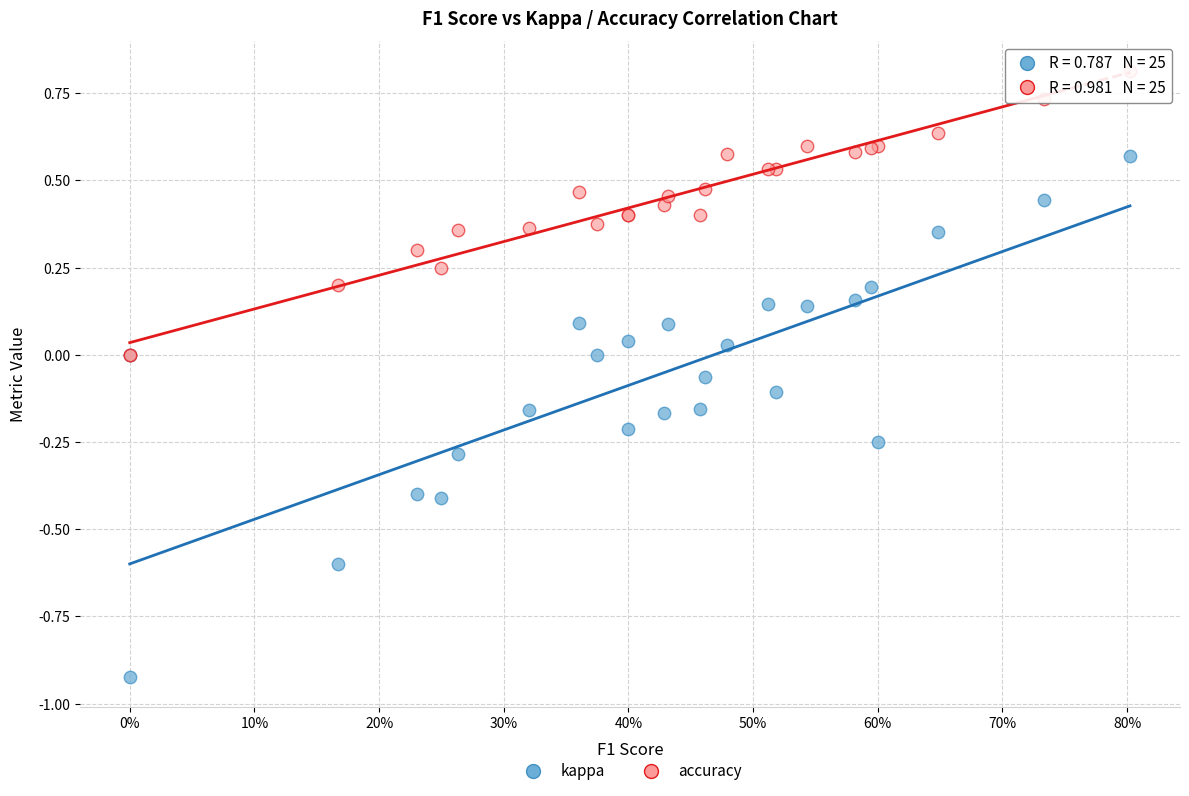

What are all the series names shown in the legend?

kappa, accuracy